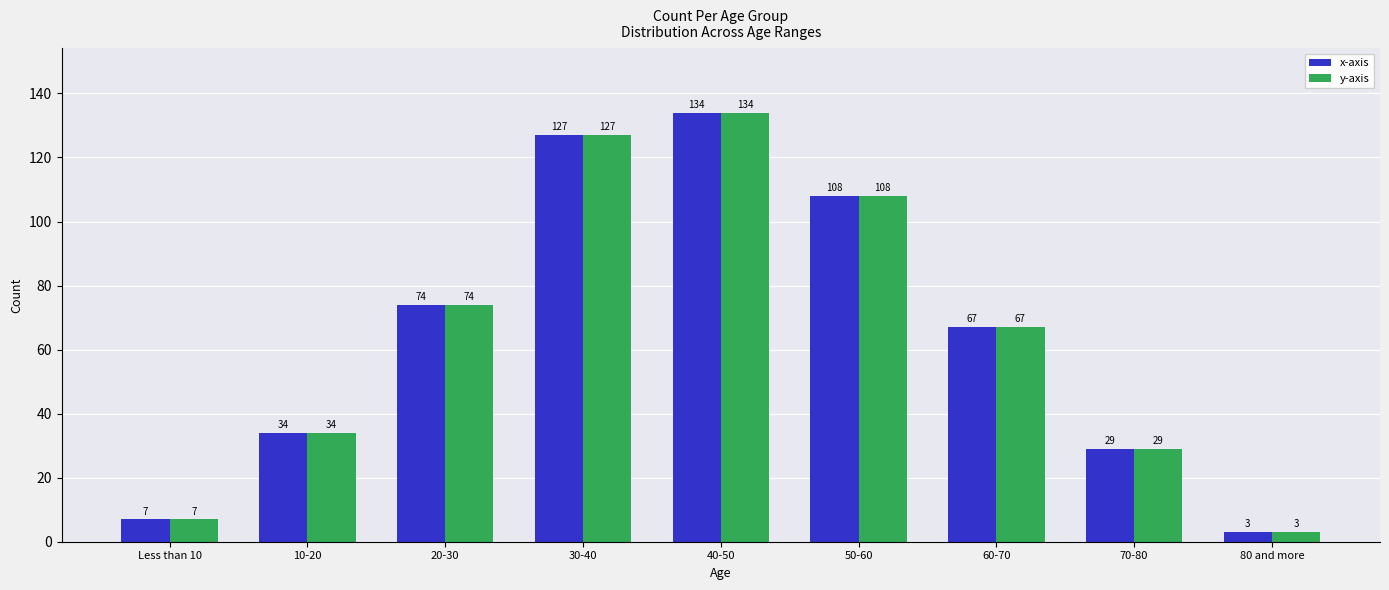

Reading right to left, list all the values displayed in this chart.

x-axis: 80 and more=3	70-80=29	60-70=67	50-60=108	40-50=134	30-40=127	20-30=74	10-20=34	Less than 10=7
y-axis: 80 and more=3	70-80=29	60-70=67	50-60=108	40-50=134	30-40=127	20-30=74	10-20=34	Less than 10=7